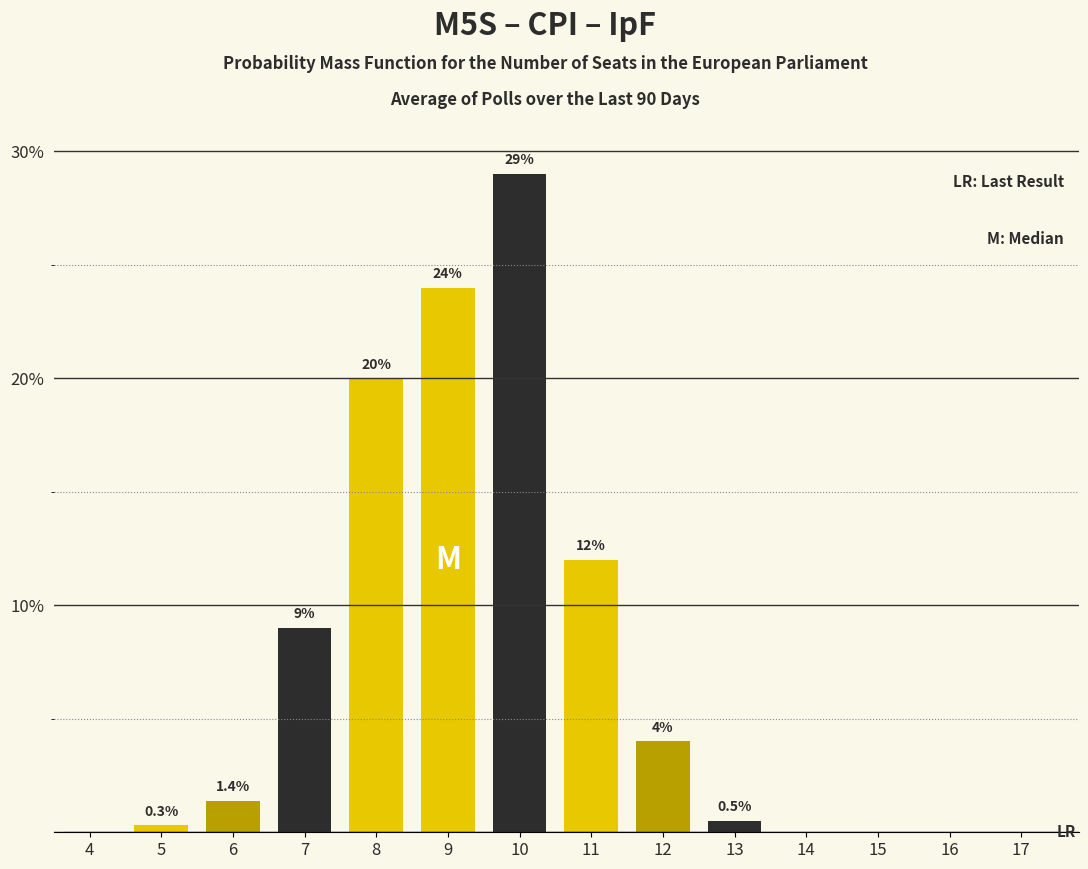

Reading left to right, what are all the values shown in this chart?

4=0.0	5=0.3	6=1.4	7=9.0	8=20.0	9=24.0	10=29.0	11=12.0	12=4.0	13=0.5	14=0.0	15=0.0	16=0.0	17=0.0